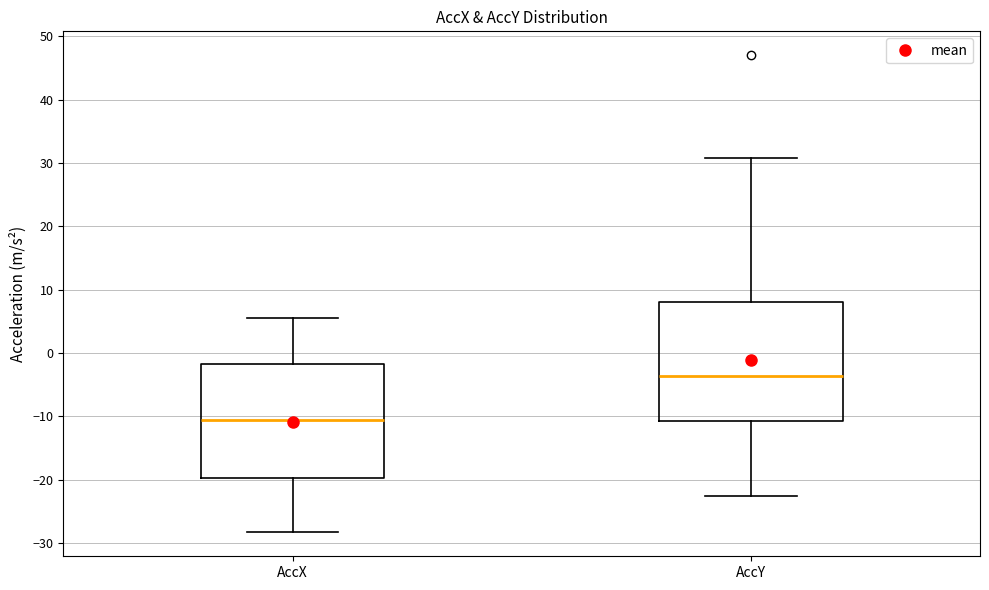

Reading left to right, transcribe this box plot: for each box, give where its median line is, the range the box spans, and where its two whiskers end, as read against the y-axis. The values are not printed on the chart, so give them approximately, as read against the axis.

AccX: median -11, box -20 to -2, whiskers -28 to 6
AccY: median -4, box -11 to 8, whiskers -23 to 31